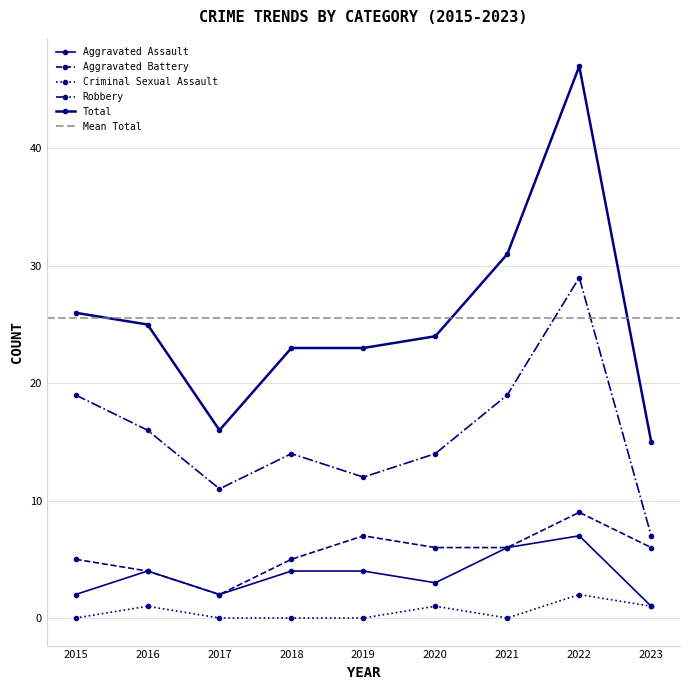

Reading right to left, what are all the values shown in this chart?

Aggravated Assault: 2023=1	2022=7	2021=6	2020=3	2019=4	2018=4	2017=2	2016=4	2015=2
Aggravated Battery: 2023=6	2022=9	2021=6	2020=6	2019=7	2018=5	2017=2	2016=4	2015=5
Criminal Sexual Assault: 2023=1	2022=2	2021=0	2020=1	2019=0	2018=0	2017=0	2016=1	2015=0
Robbery: 2023=7	2022=29	2021=19	2020=14	2019=12	2018=14	2017=11	2016=16	2015=19
Total: 2023=15	2022=47	2021=31	2020=24	2019=23	2018=23	2017=16	2016=25	2015=26